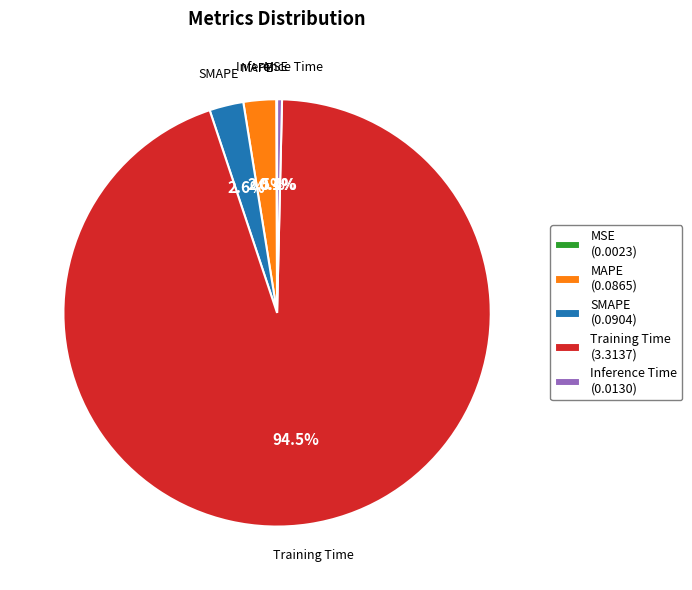

What percentage is NOT represented by MAPE?

97.5%